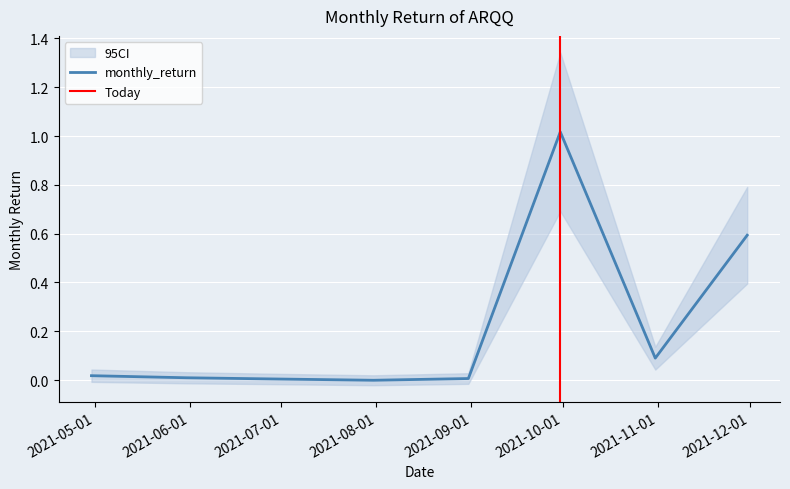

True or false: there are more than 1 points higher than both neighbors.

False